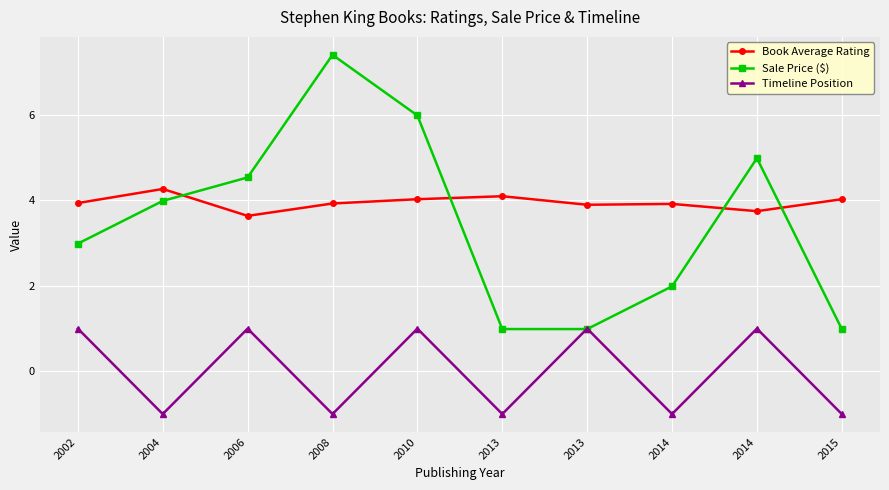

Reading right to left, extract all data points from this chart.

Book Average Rating: 2015=4.0	2014=3.8	2014=3.9	2013=3.9	2013=4.1	2010=4.0	2008=3.9	2006=3.6	2004=4.3	2002=3.9
Sale Price ($): 2015=1.0	2014=5.0	2014=2.0	2013=1.0	2013=1.0	2010=6.0	2008=7.4	2006=4.5	2004=4.0	2002=3.0
Timeline Position: 2015=-1.0	2014=1.0	2014=-1.0	2013=1.0	2013=-1.0	2010=1.0	2008=-1.0	2006=1.0	2004=-1.0	2002=1.0